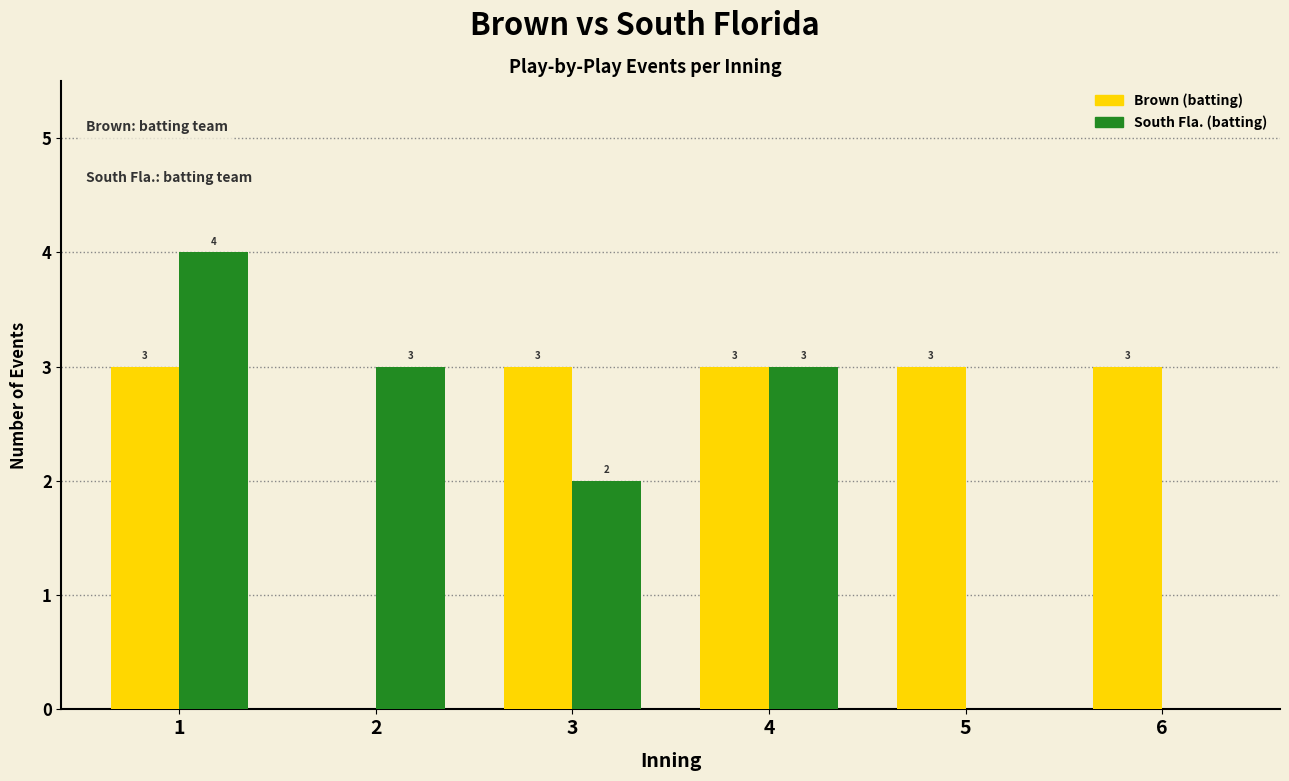

What is the difference between the South Fla. (batting) values at 5 and 2?

3